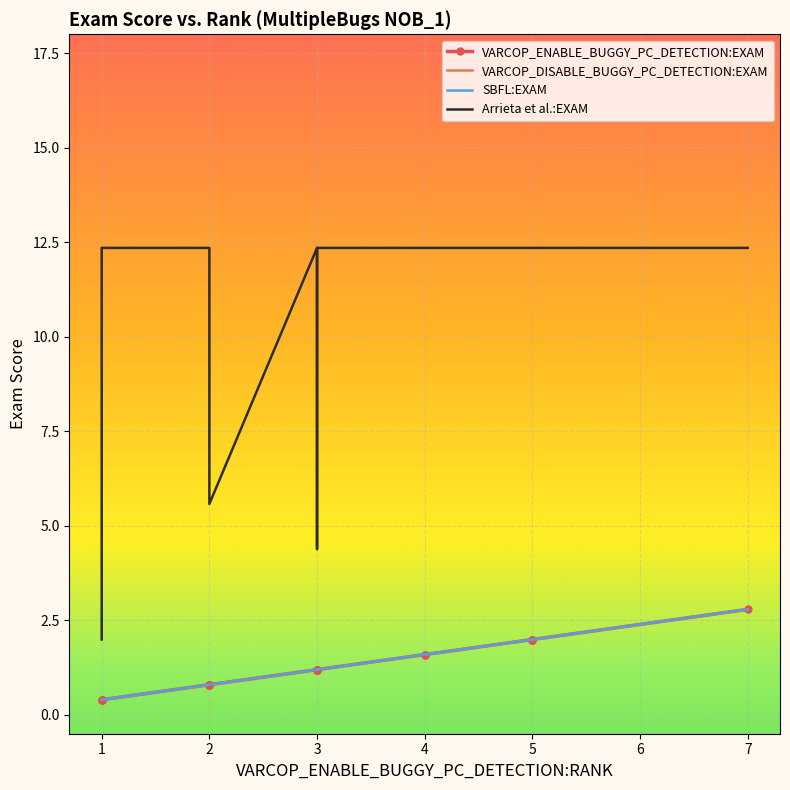

What is the lowest value of the VARCOP_DISABLE_BUGGY_PC_DETECTION:EXAM series?

0.4